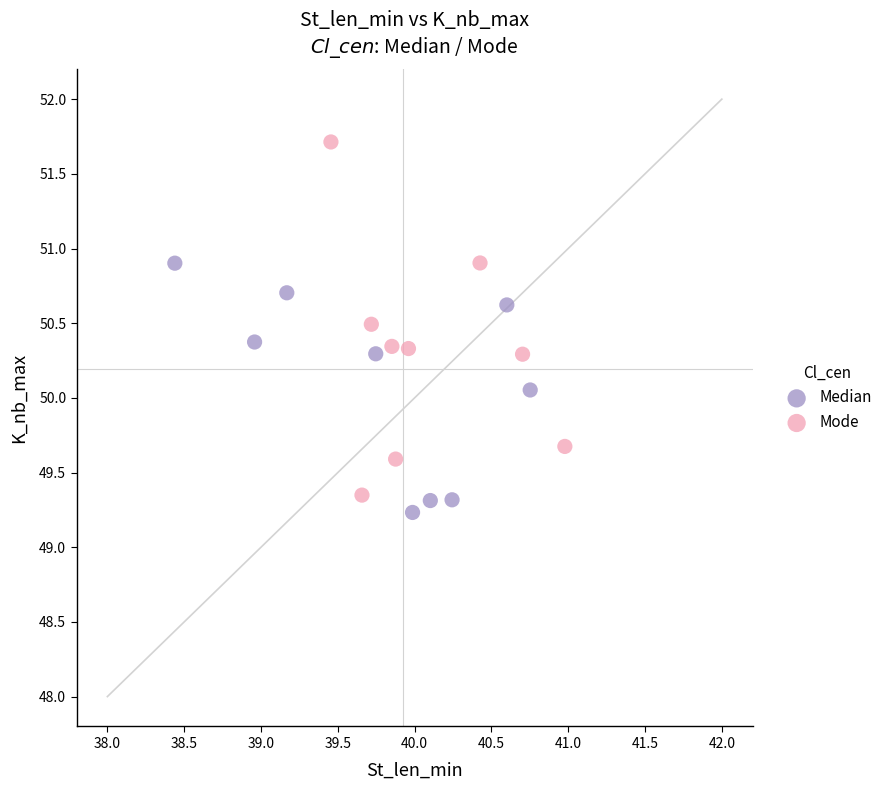

Which series contains the highest Y value?

Mode